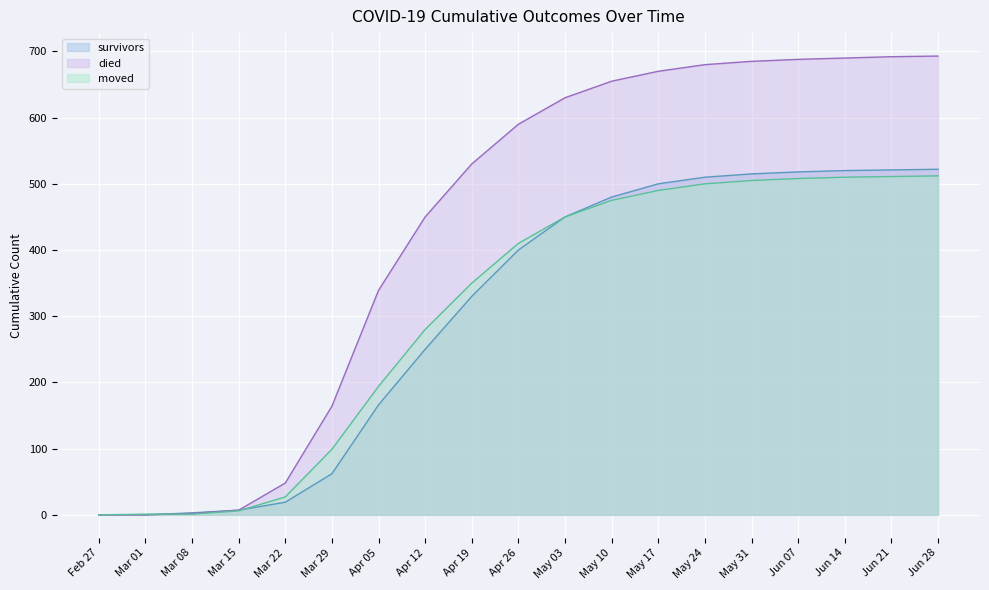

How many intersections are there between survivors and moved?

2